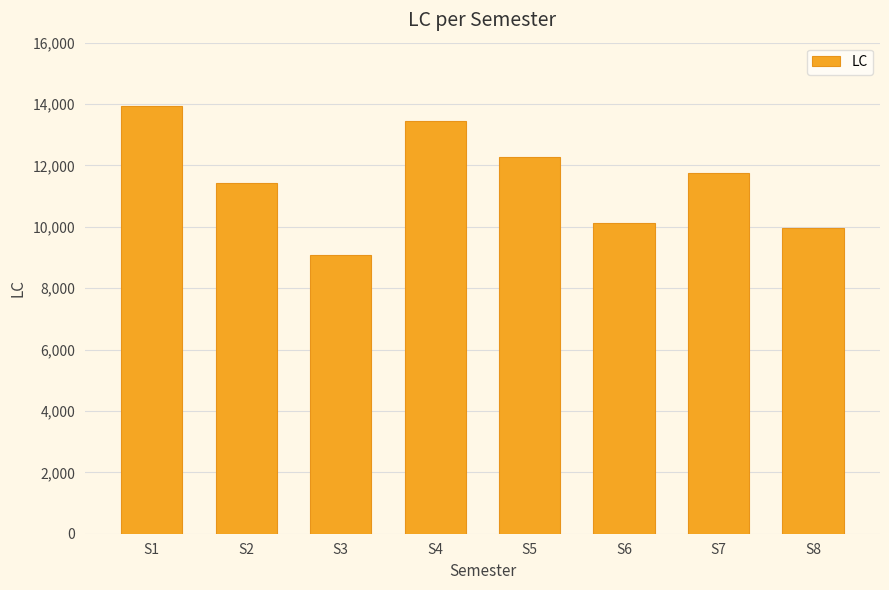

How many categories are shown in the chart?

8